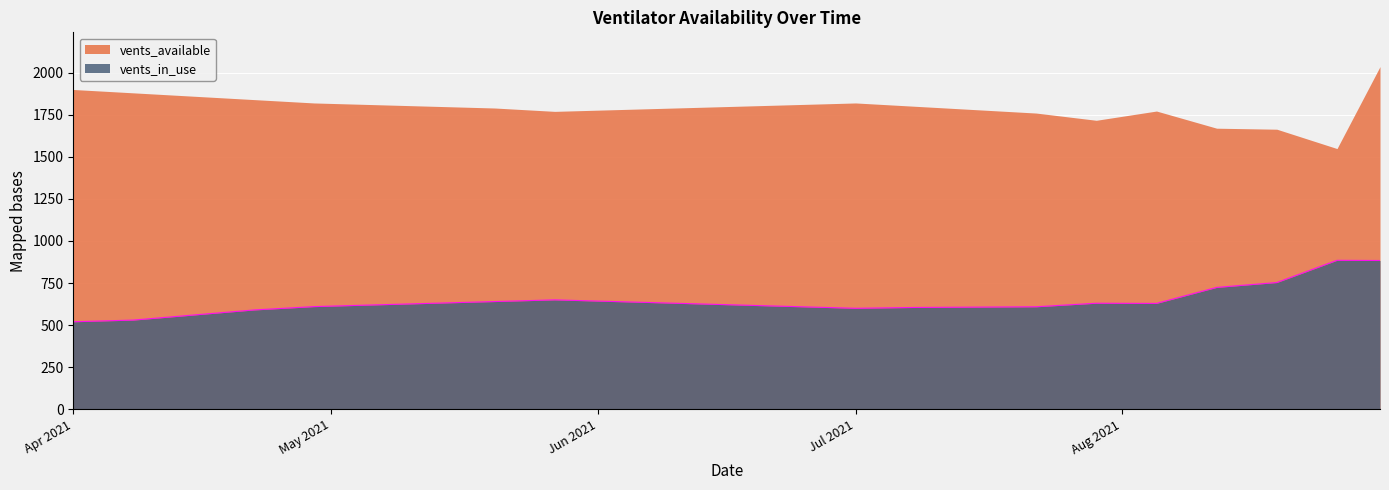

How many points are higher than both their immediate neighbors (excluding endpoints)?

3